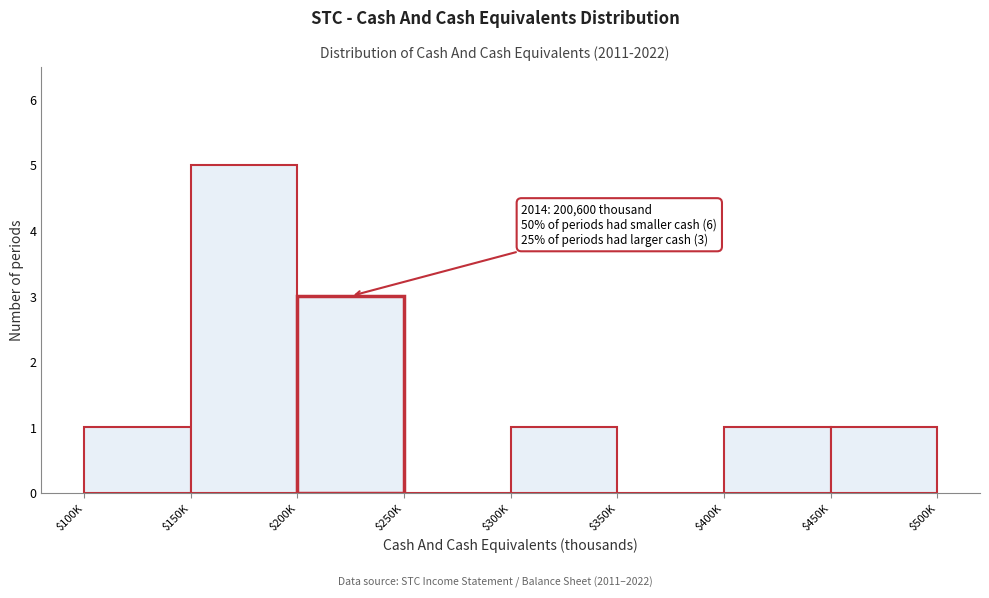

The value at $150K is 3. True or false?

False